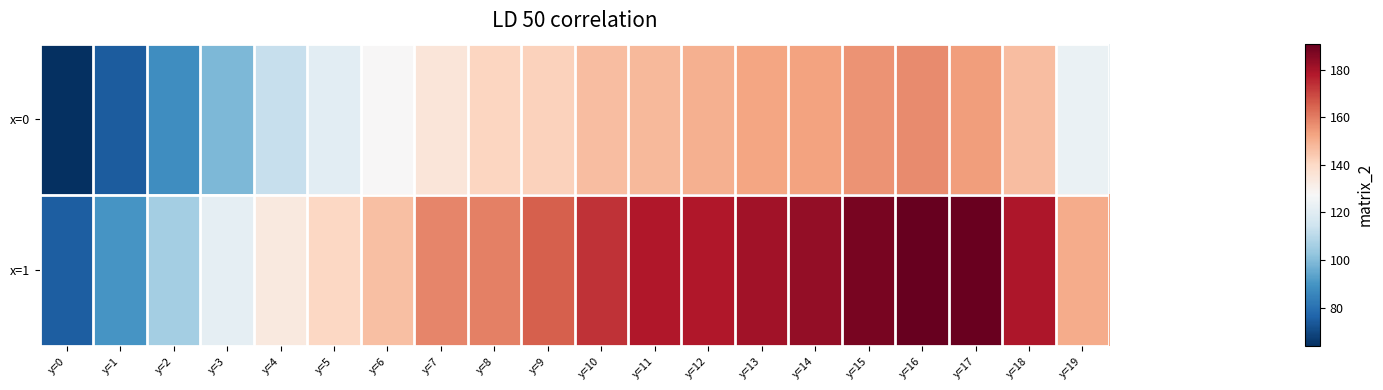

Rank the series by their maximum value, from highest to lowest.

x=1, x=0